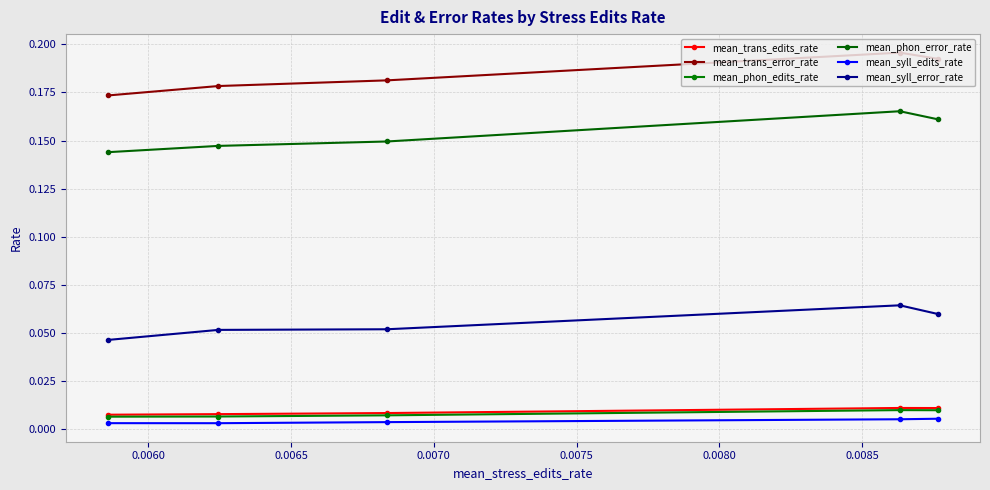

True or false: mean_phon_error_rate has a value of 0.2 at 0.0055.

False